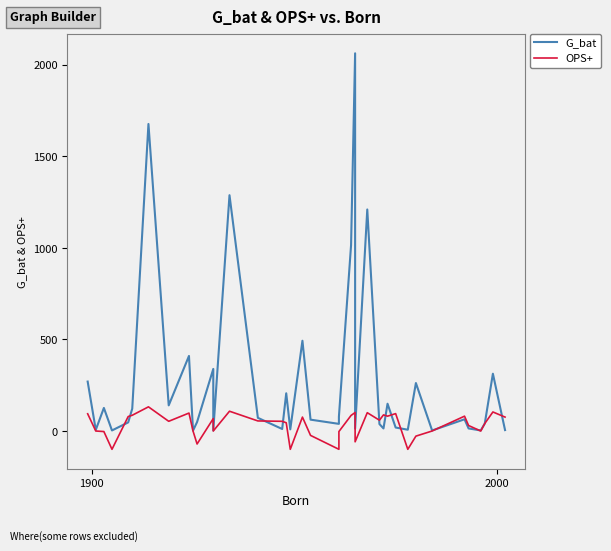

How many lines are shown in the chart?

2